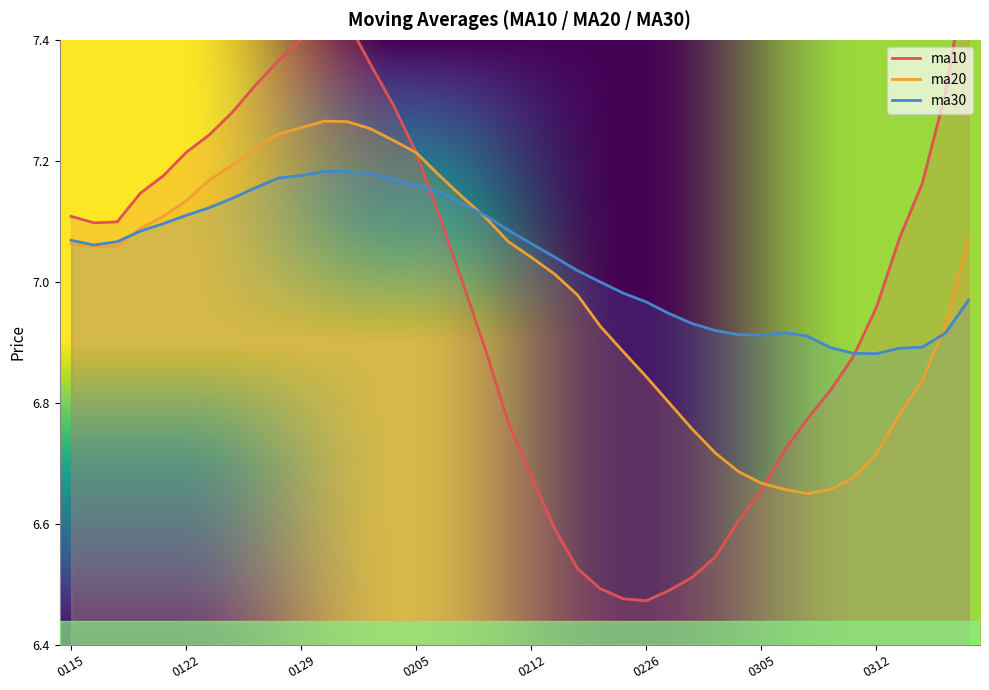

True or false: ma20 and ma30 intersect in this chart.

True